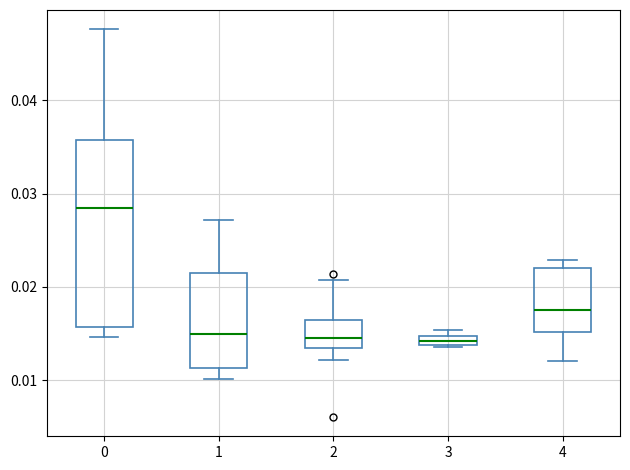

Which box's median line is the highest?

0